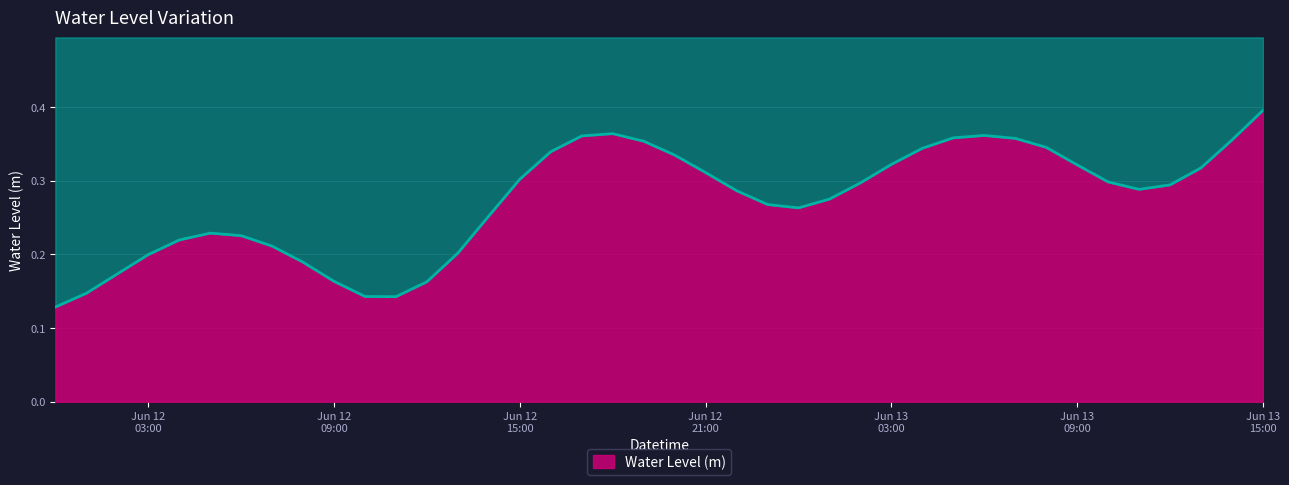

What position from the left is 2024-06-13 06:00:00?

31